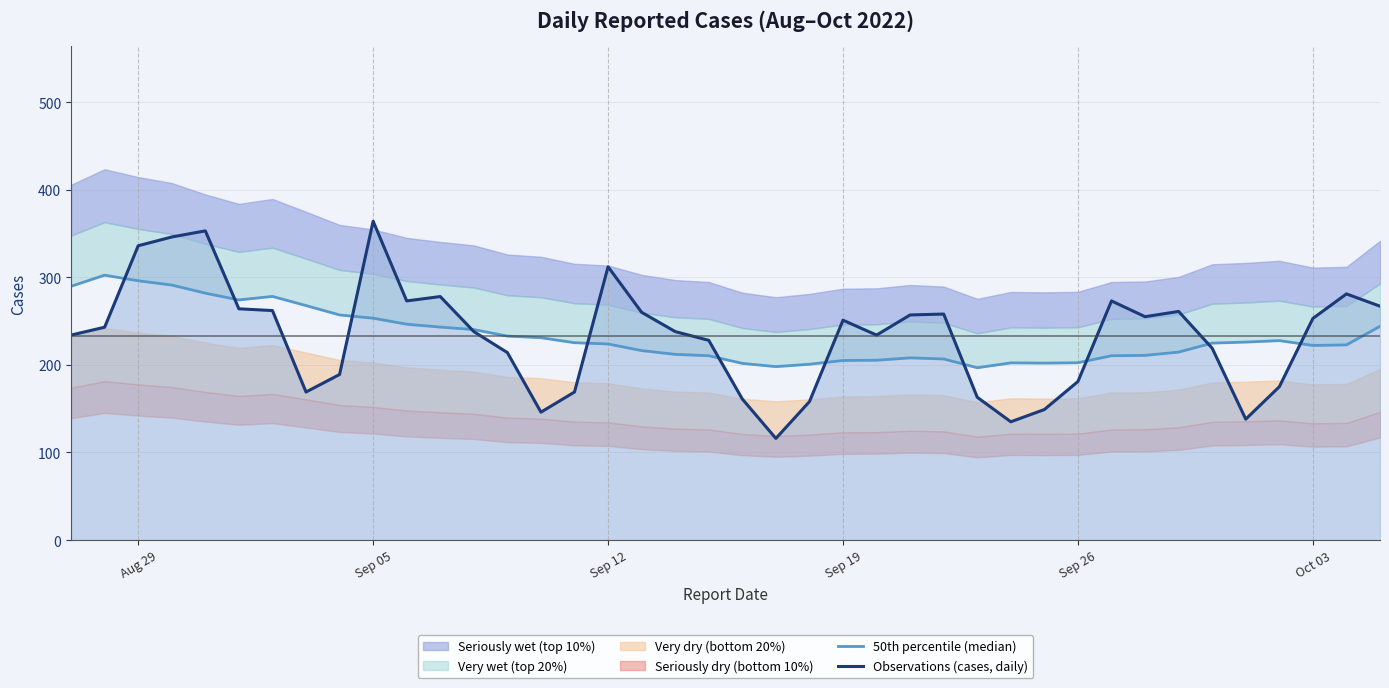

What is the maximum value for 50th percentile (median)?

302.4